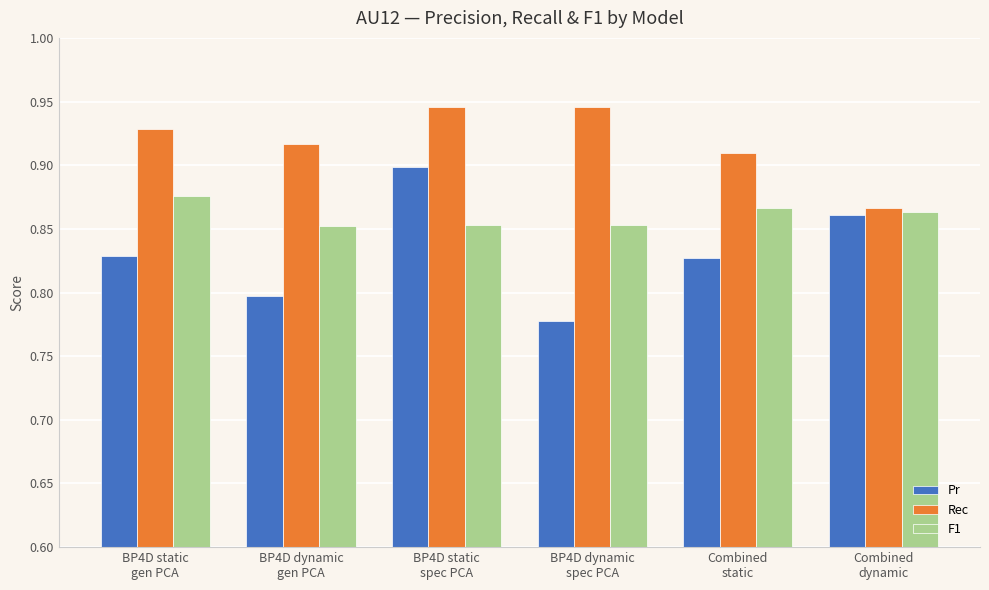

Which series has the largest total across all categories?

Rec